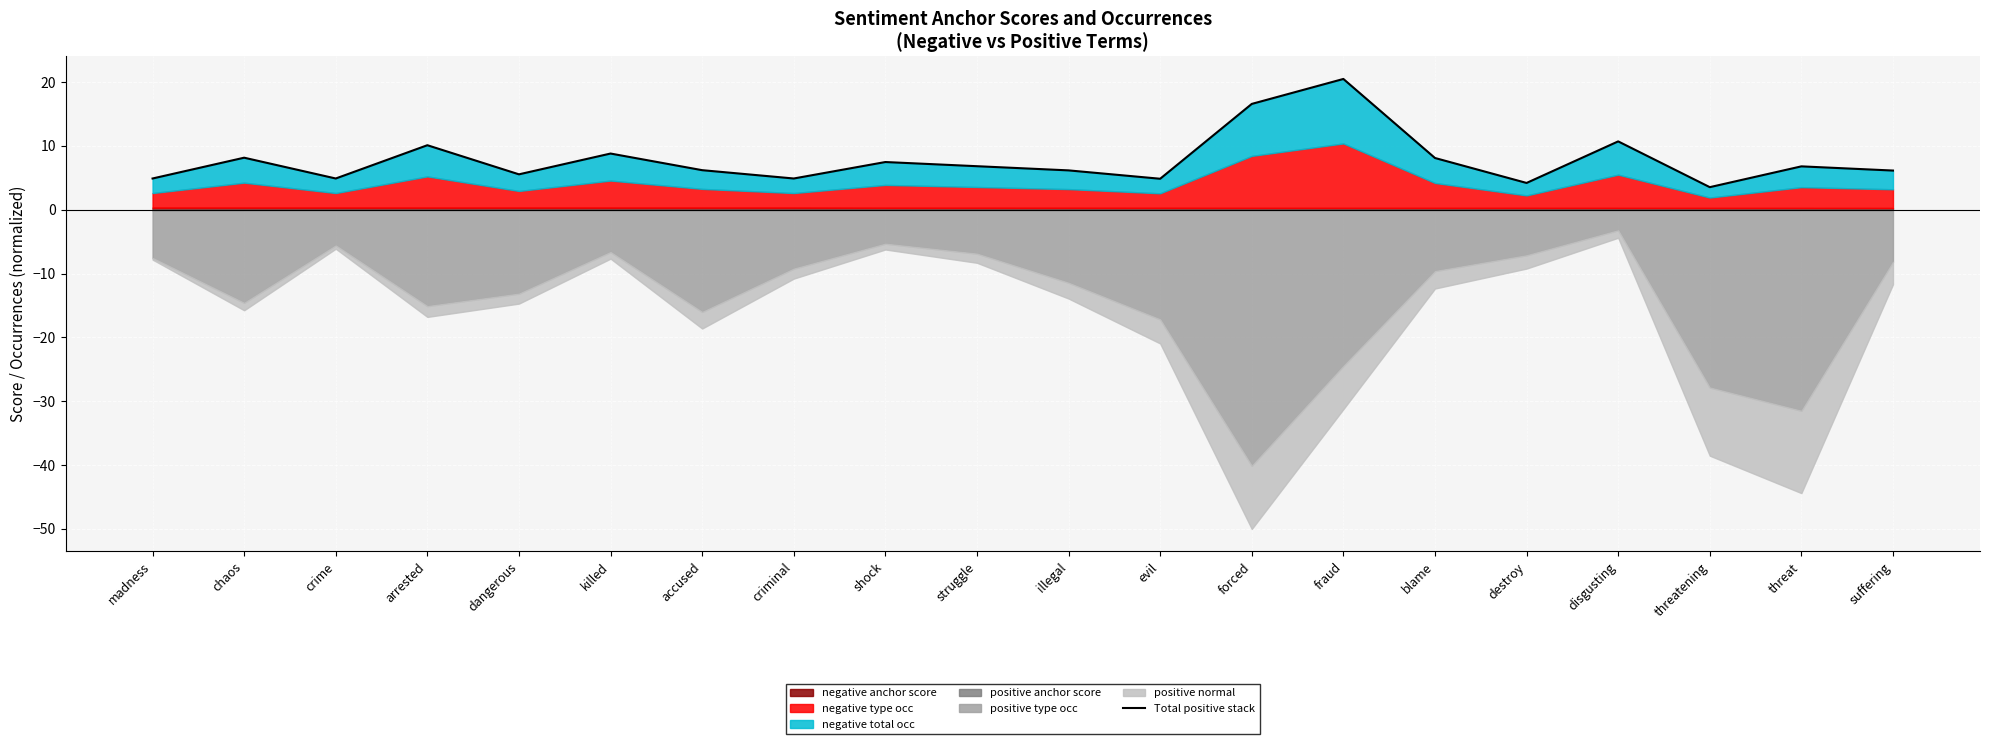

The value at destroy is 6.5. True or false?

False